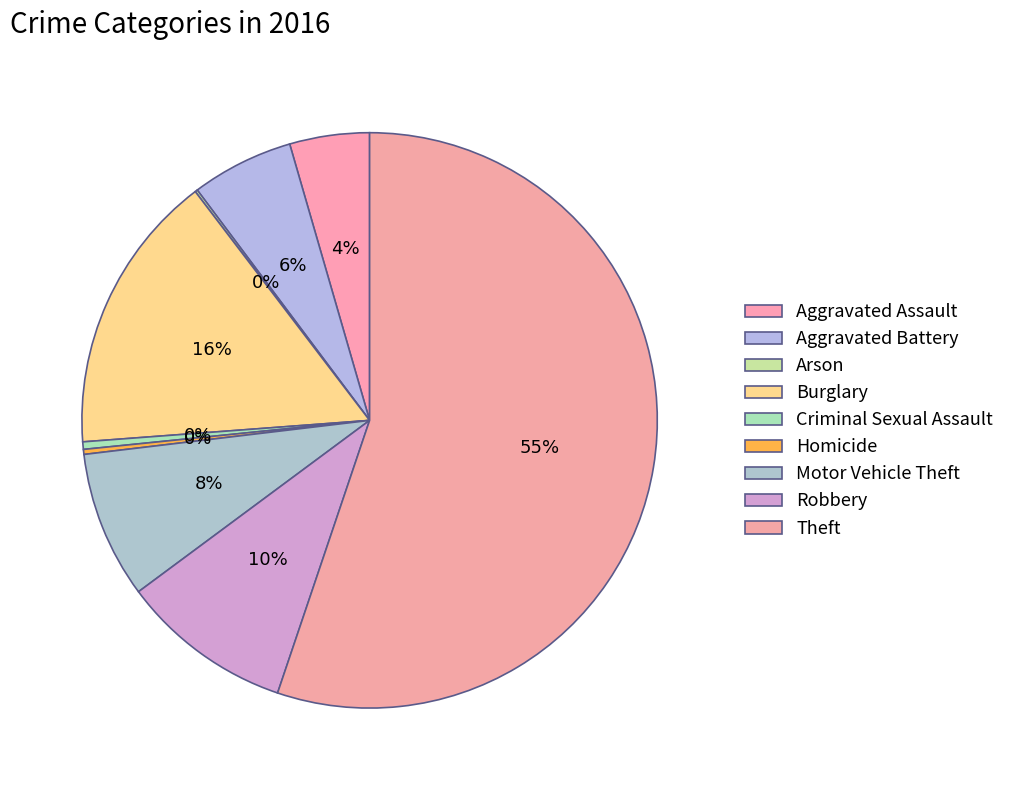

Between Theft and Aggravated Battery, which is larger?

Theft